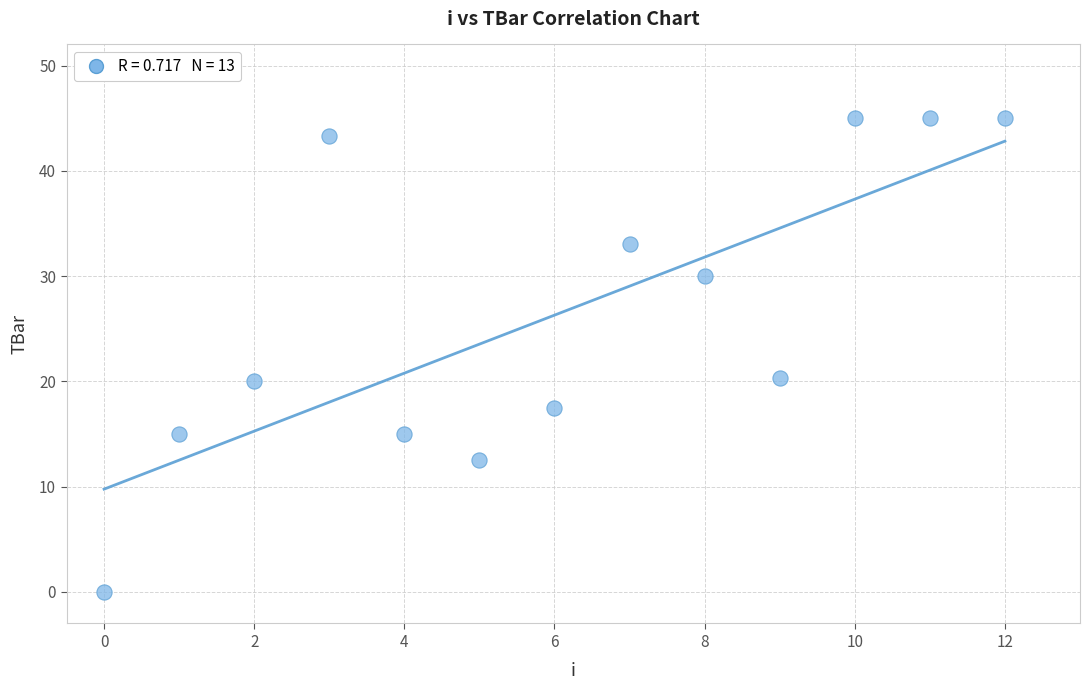

What is the range of Y values (max minus min)?

45.0